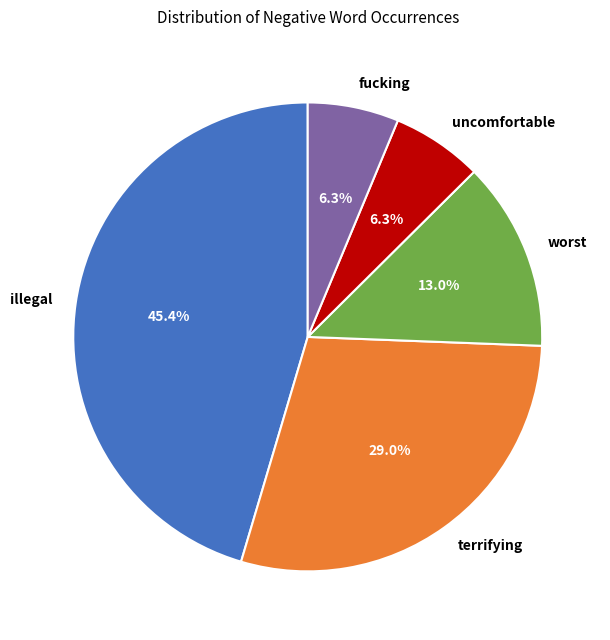

Approximately how many times larger is the value at worst compared to fucking?

2.1